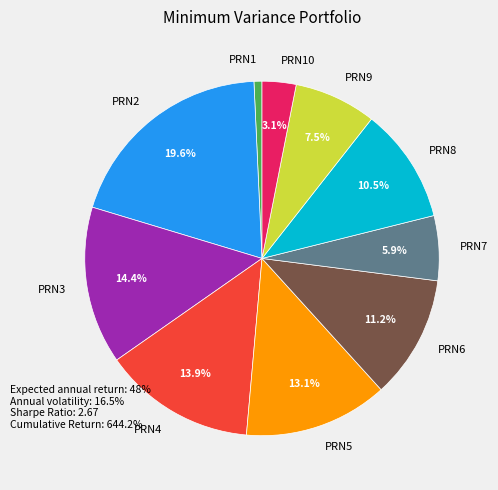

What percentage is the PRN4 slice, to the nearest percent?

14%